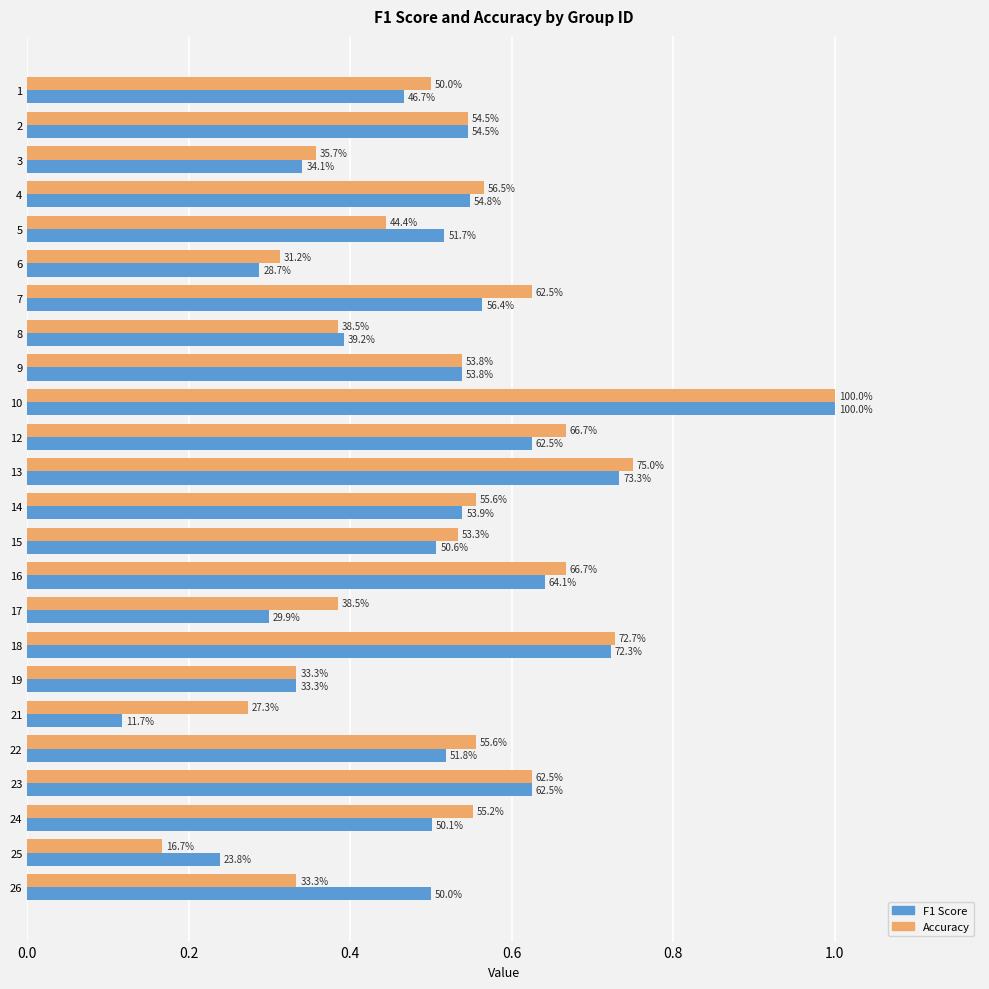

What are all the series names shown in the legend?

F1 Score, Accuracy